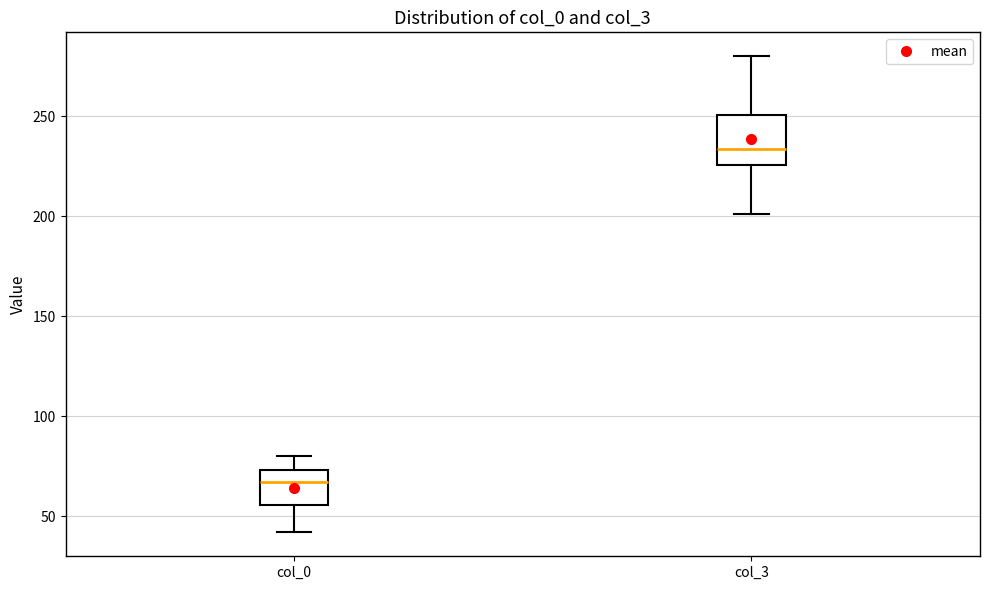

Comparing the boxes themselves (not the whiskers), which one is the tallest?

col_3